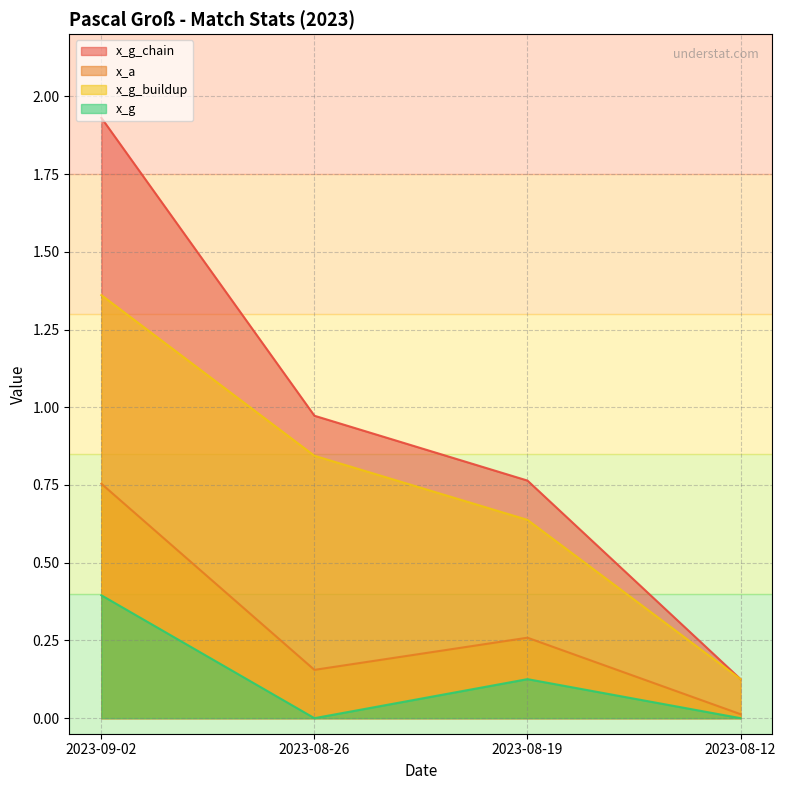

Which series has the largest range (max minus min)?

x_g_chain